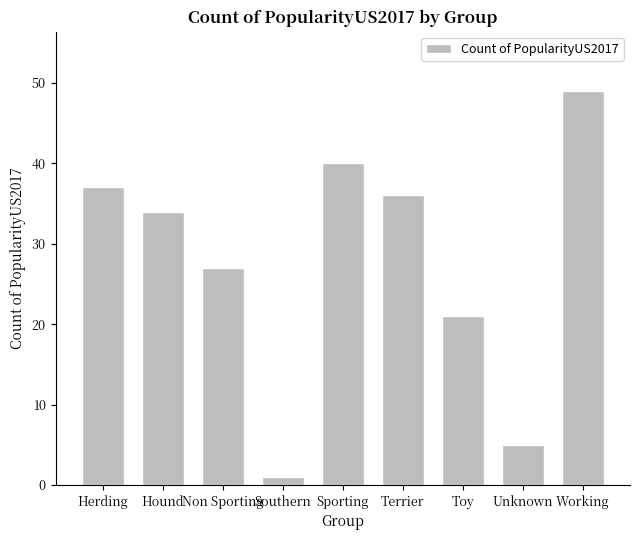

What is the minimum value shown in the chart?

1